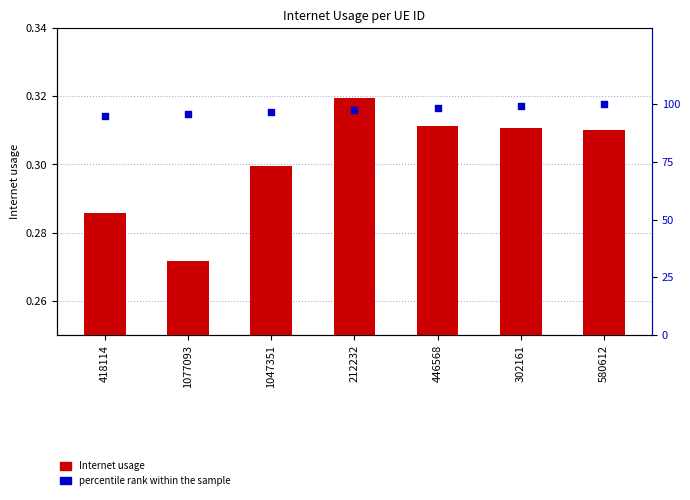

At how many categories does at least one series exceed 90?

7